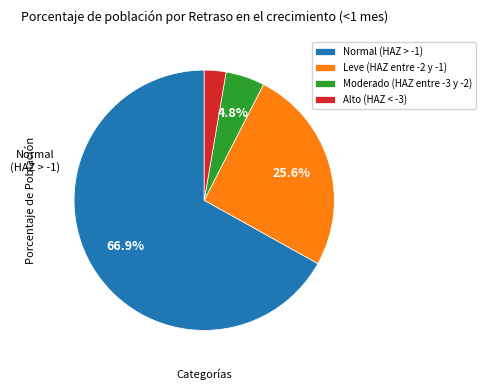

Do Alto (HAZ < -3) and Normal (HAZ > -1) together represent more than half of the pie?

Yes